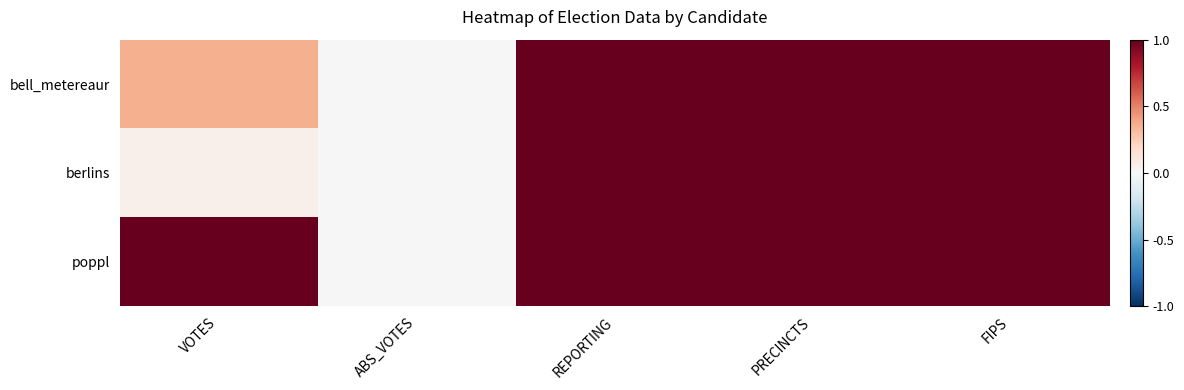

Which series has the largest total across all categories?

poppl